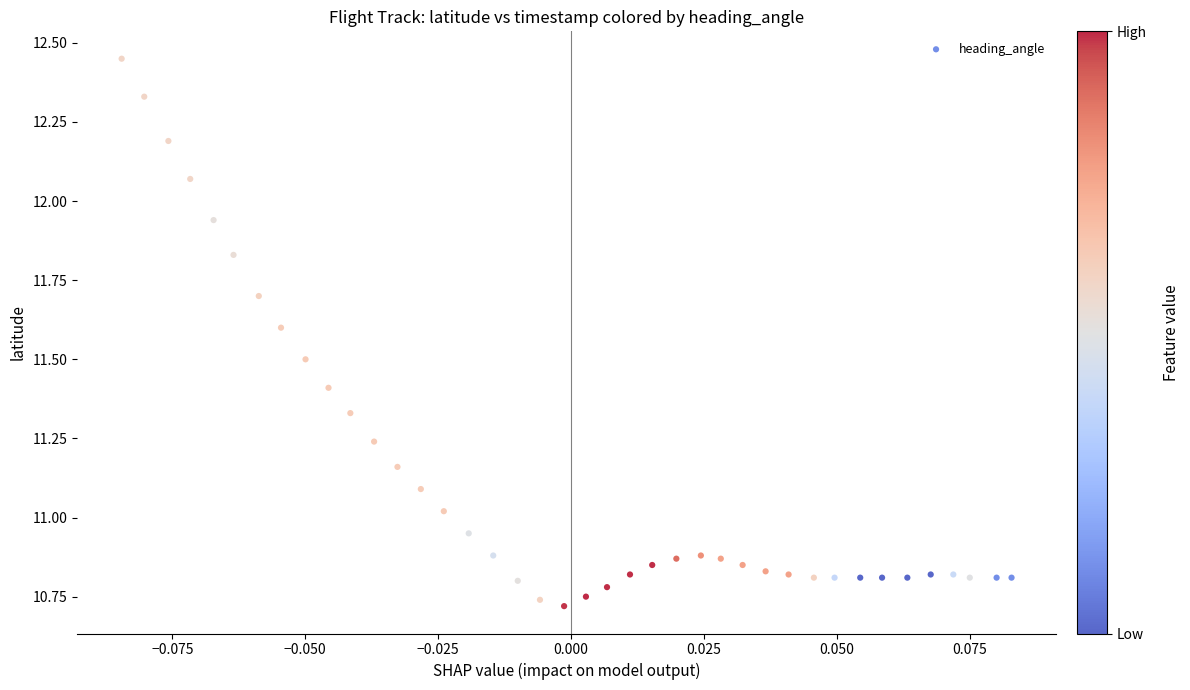

What is the range of Y values (max minus min)?

1.7